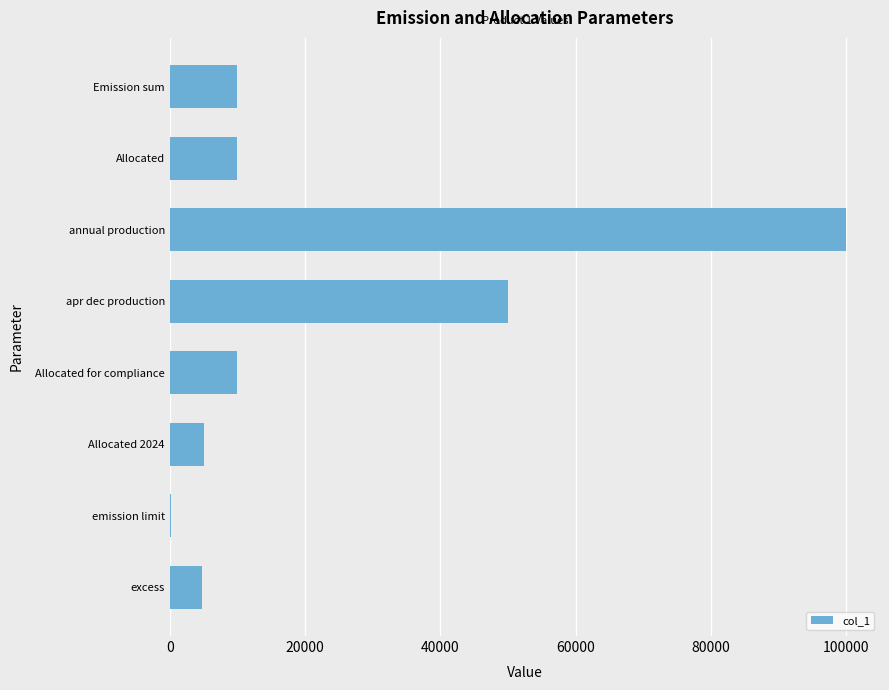

What is the approximate value at Allocated?

10000.0